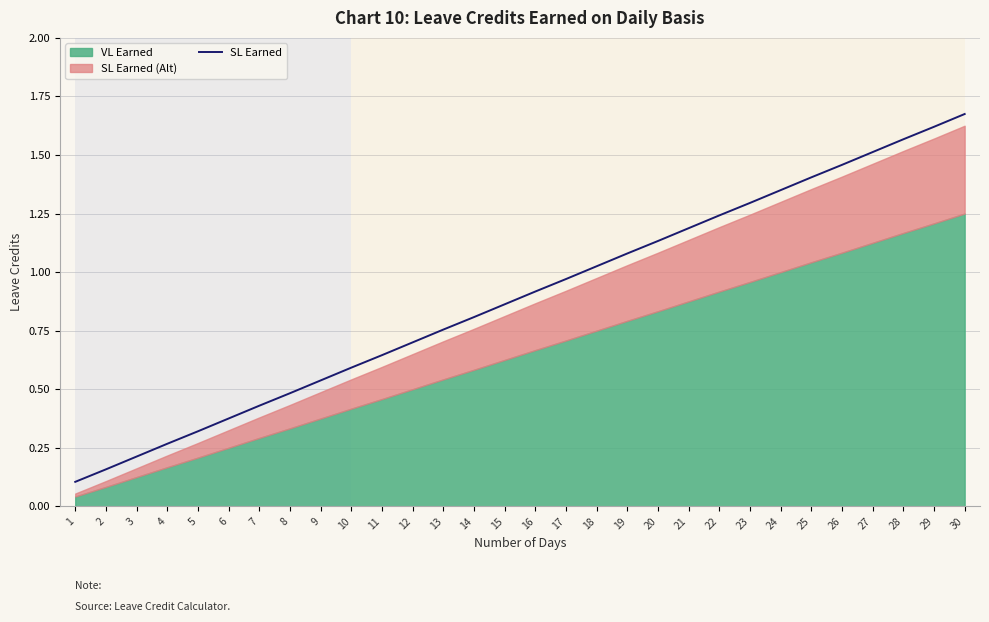

What is the greatest value displayed?

1.7